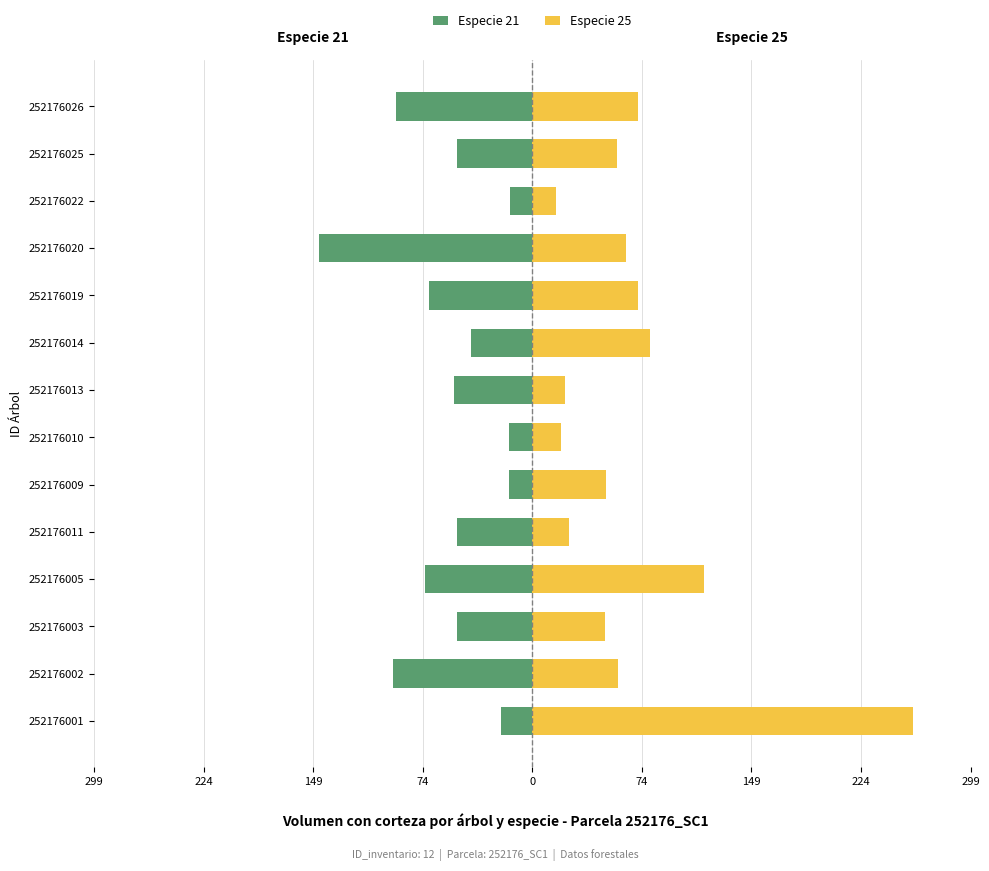

How many bars are there in total?

28